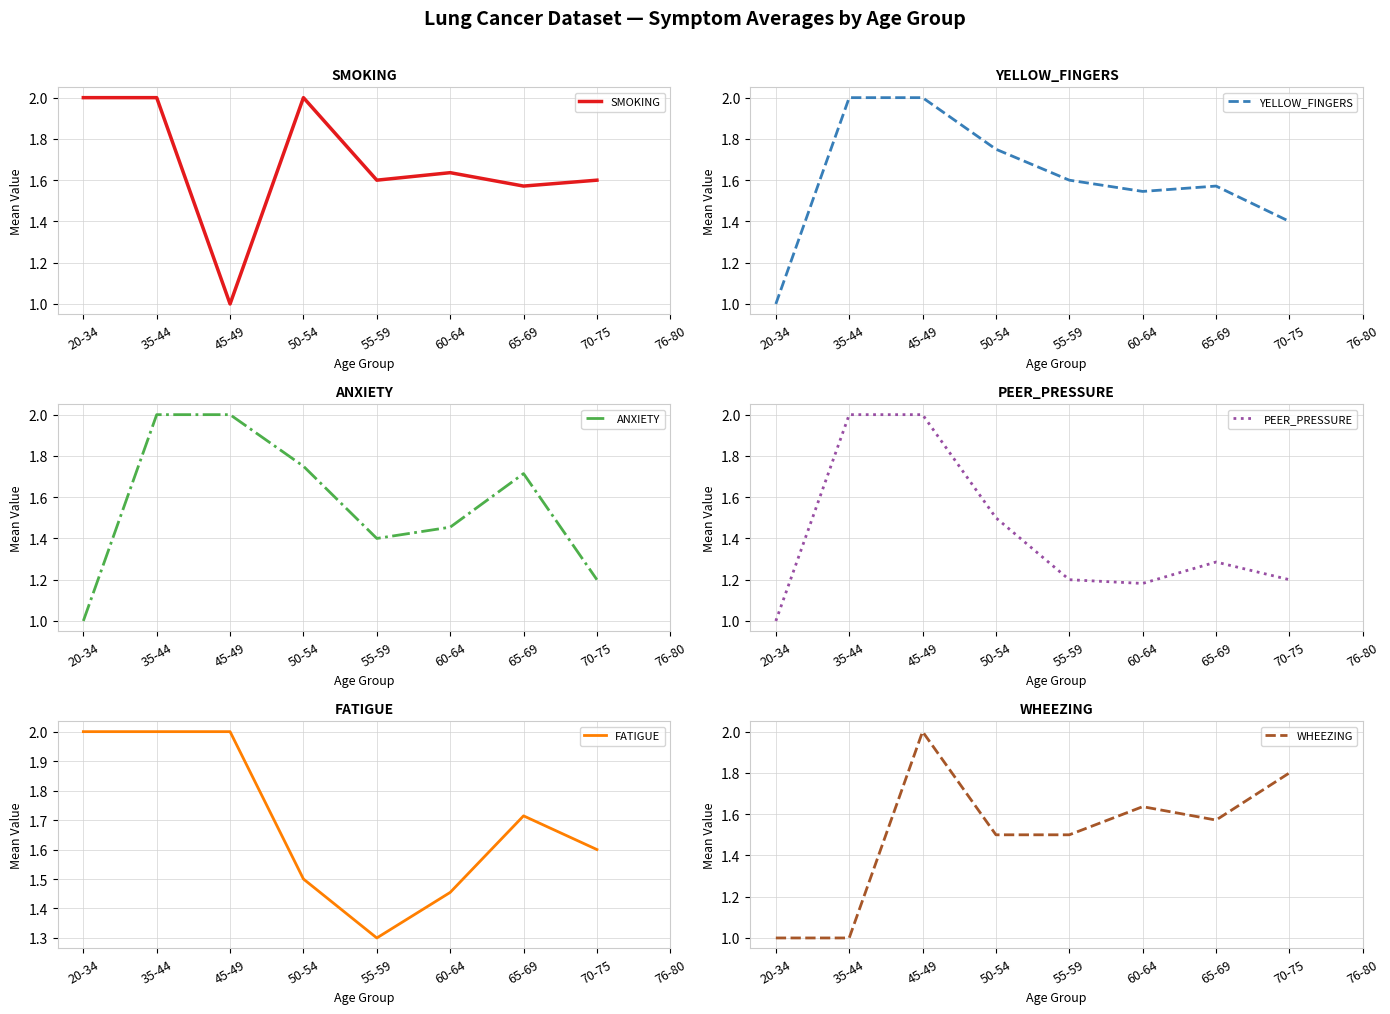

Does the chart display data point markers on the line(s)?

No